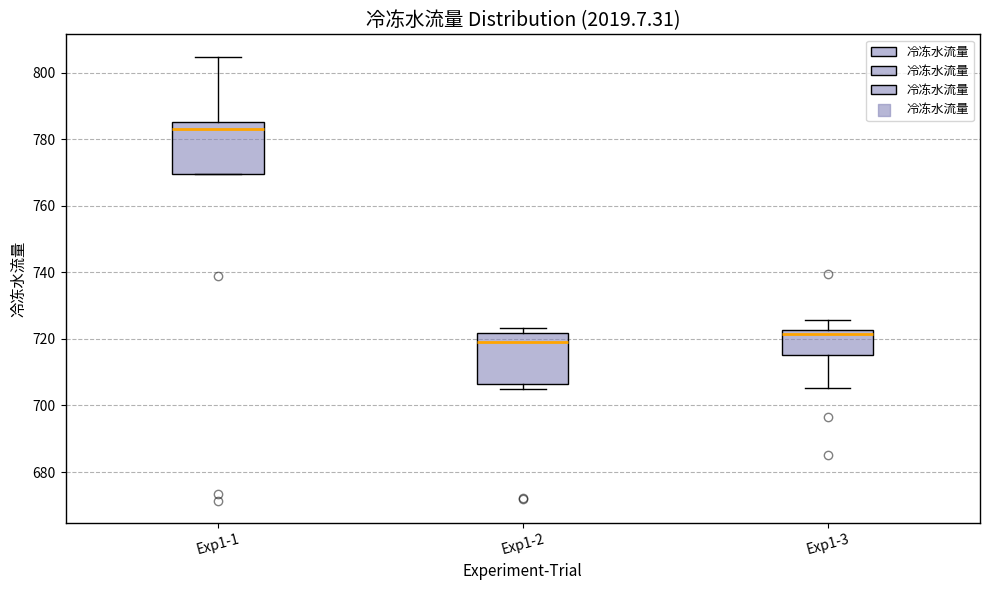

Where does the upper whisker of the box for Exp1-3 end on the y-axis? The values are not printed on the chart, so give them approximately, as read against the axis.

726